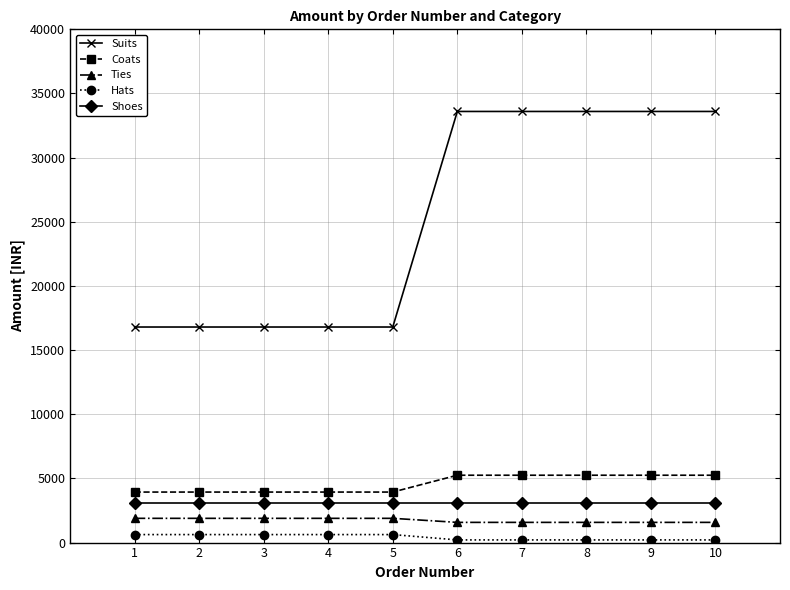

How many lines are shown in the chart?

5